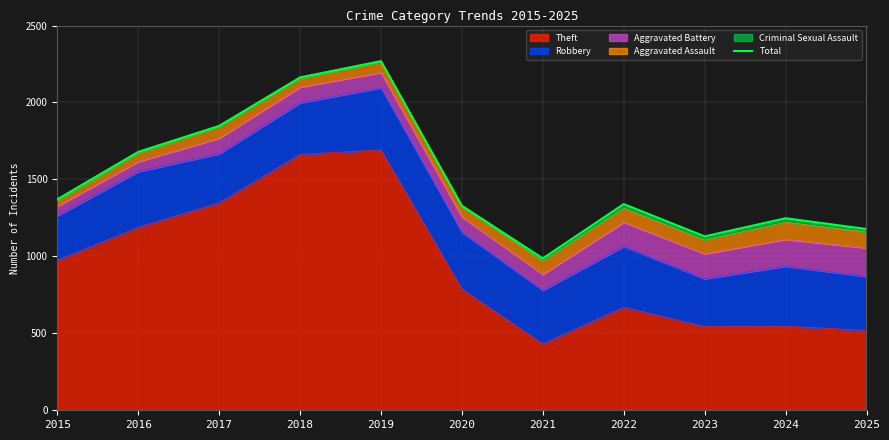

True or false: the data shows 1340 at 2022.

True